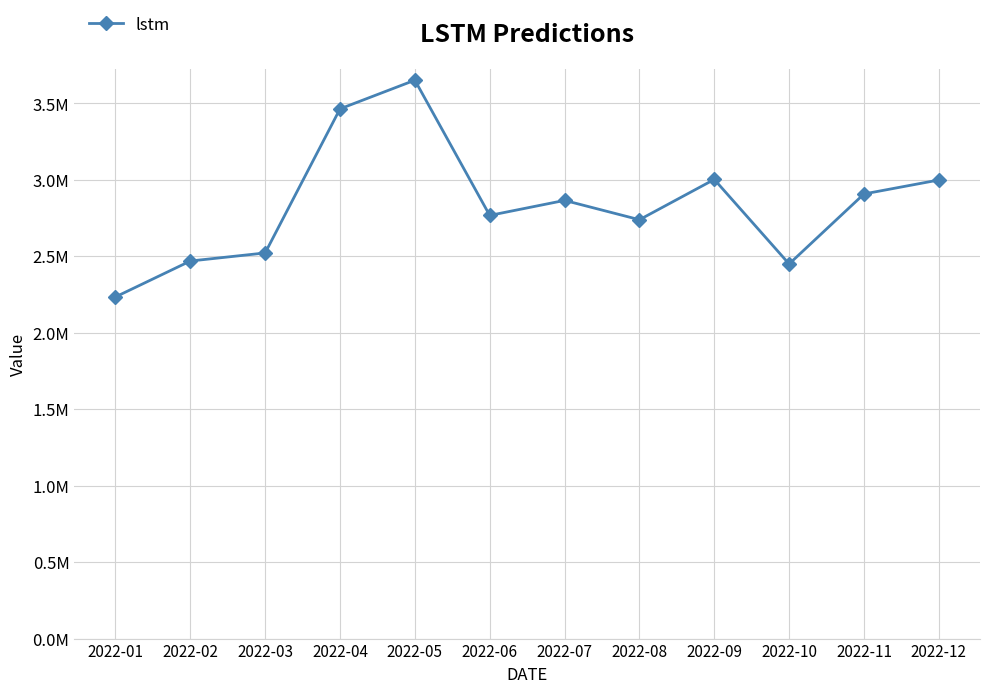

Where is the first local maximum?

2022-05